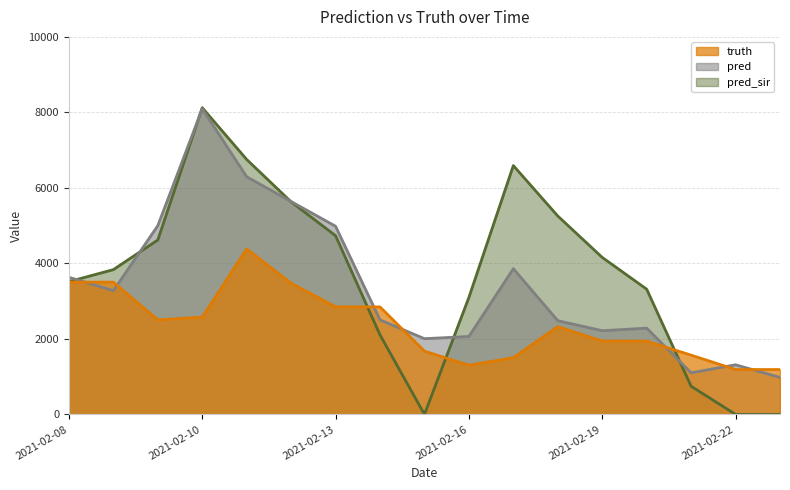

What are all the series names shown in the legend?

truth, pred, pred_sir